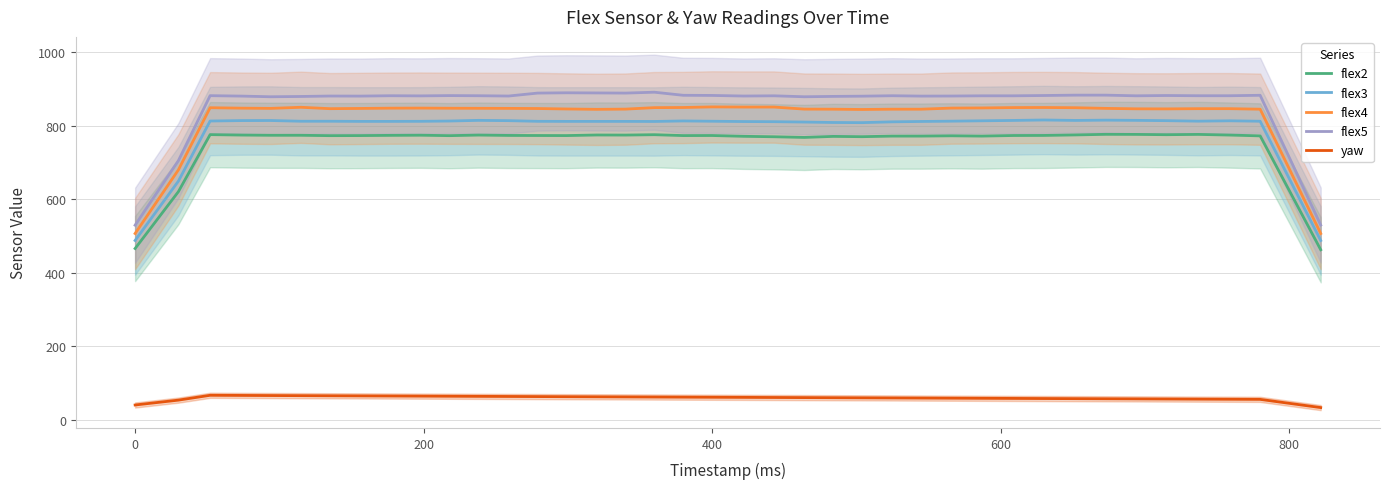

What is the average value of the flex3 series?

787.9